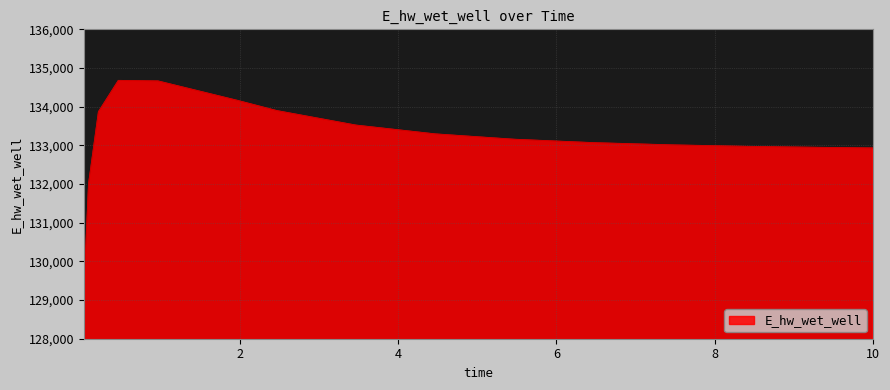

What is the difference between the maximum and minimum values?

5586.4